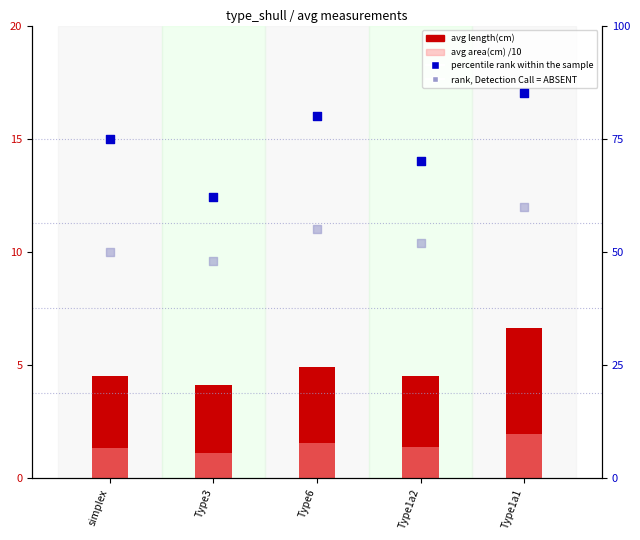

Which series has the widest spread of Y values?

percentile rank within the sample